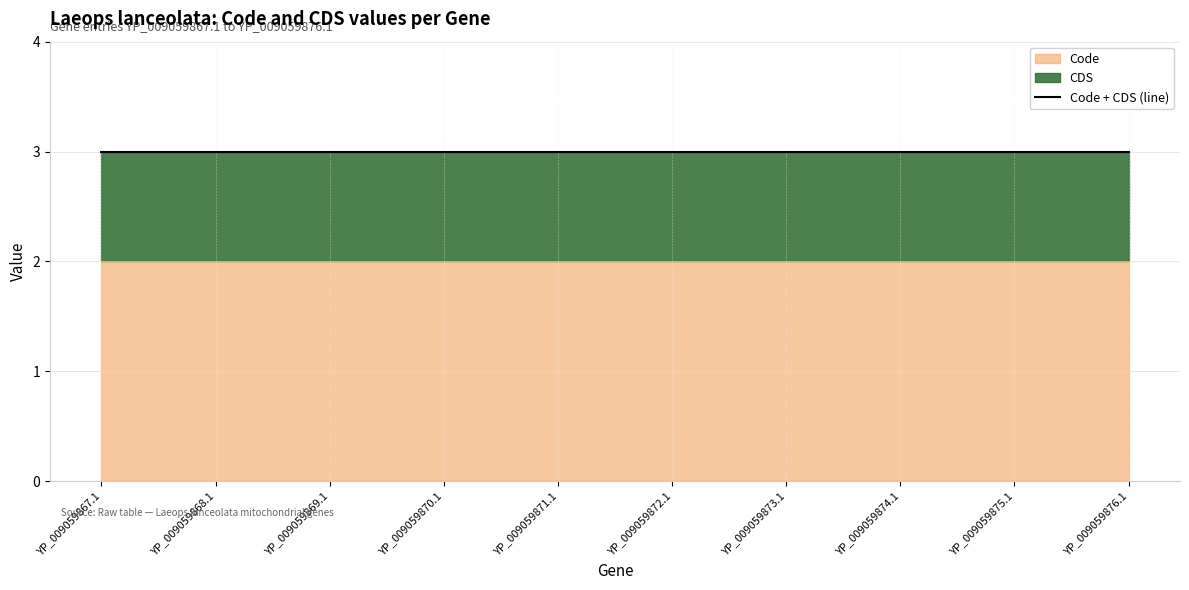

What is the sum of all Code values?

20